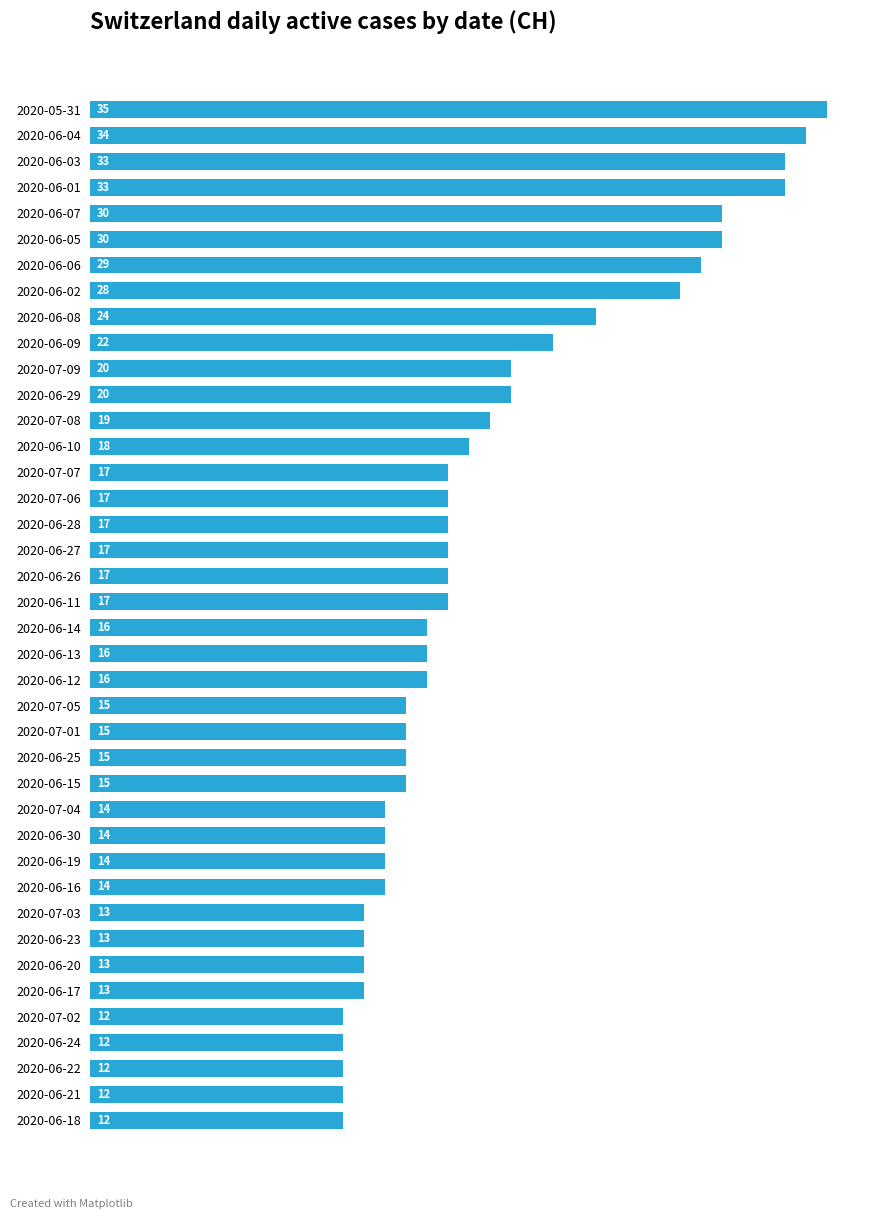

What is the sum of all values?

753